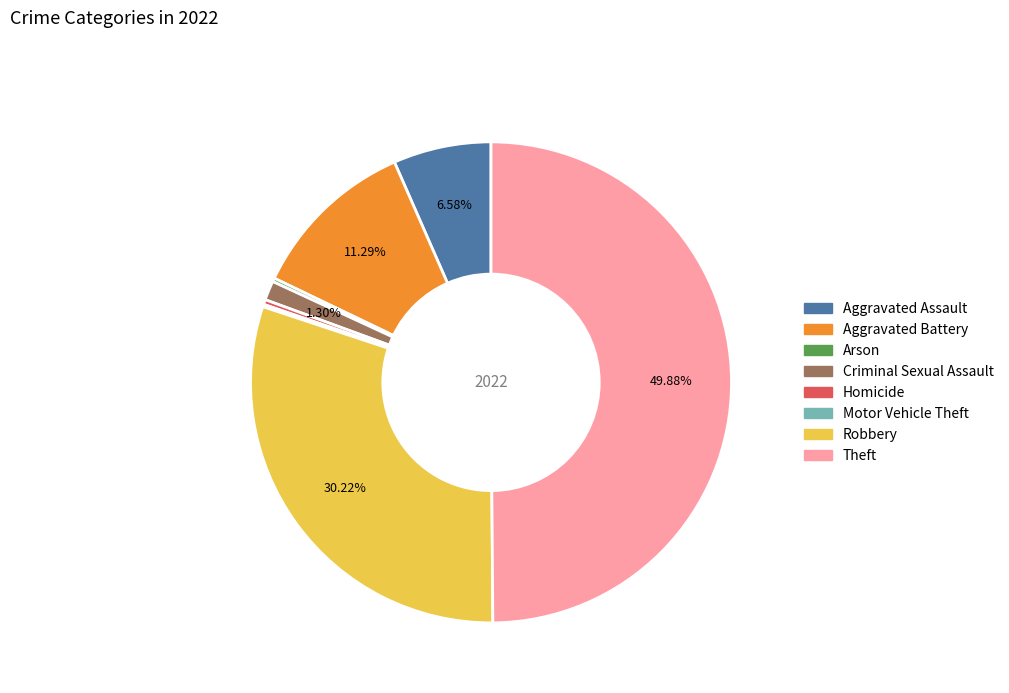

What is the largest slice in the pie chart?

Theft